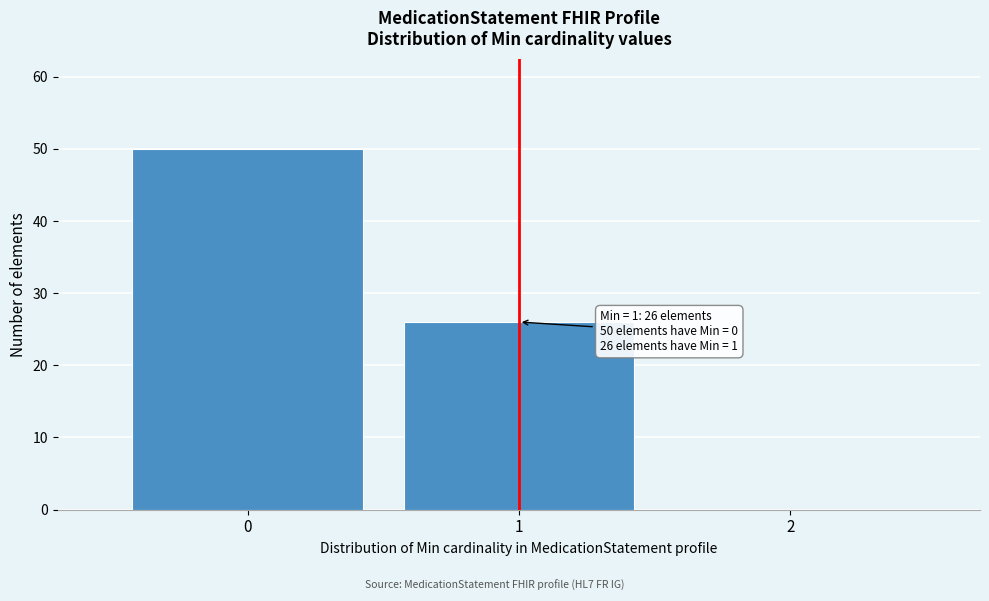

Which range on the x-axis has the tallest bar?

-0.5 to 0.5